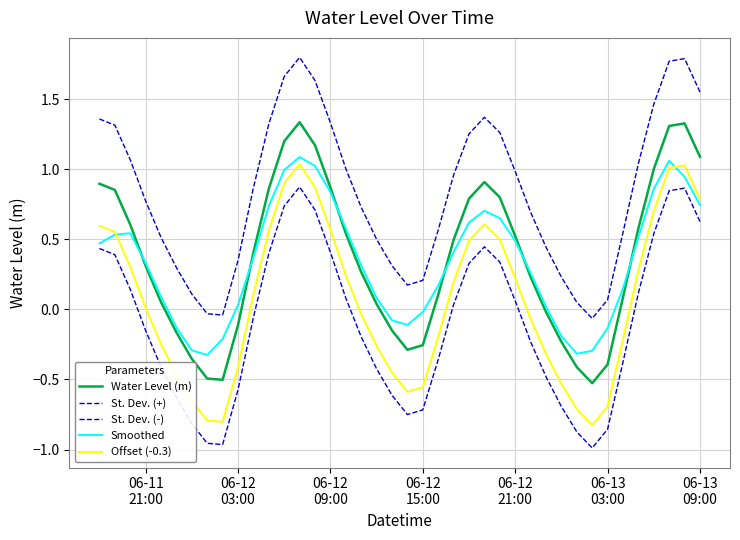

How many lines are shown in the chart?

5